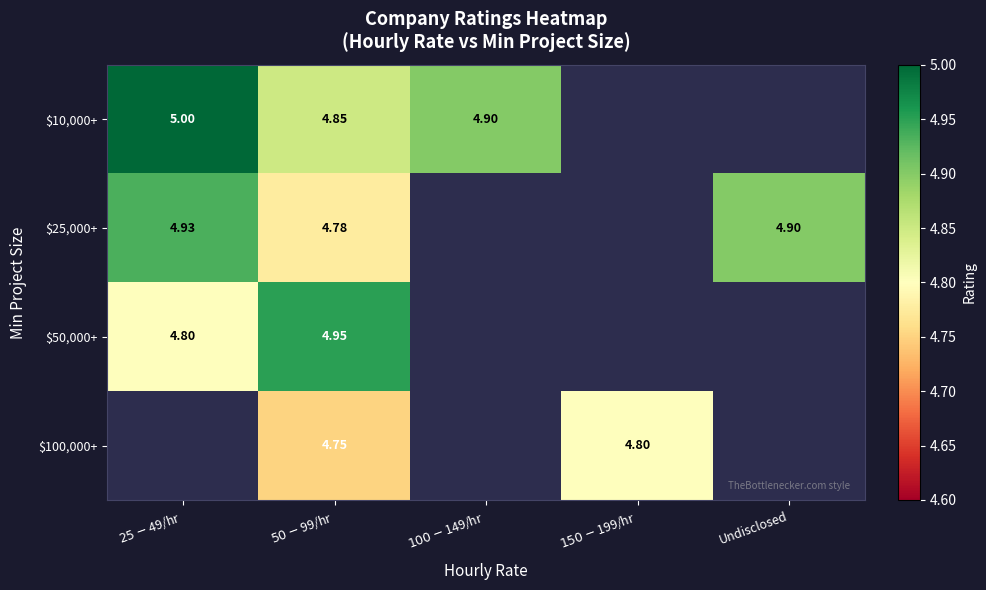

At how many categories does at least one series exceed 4?

5